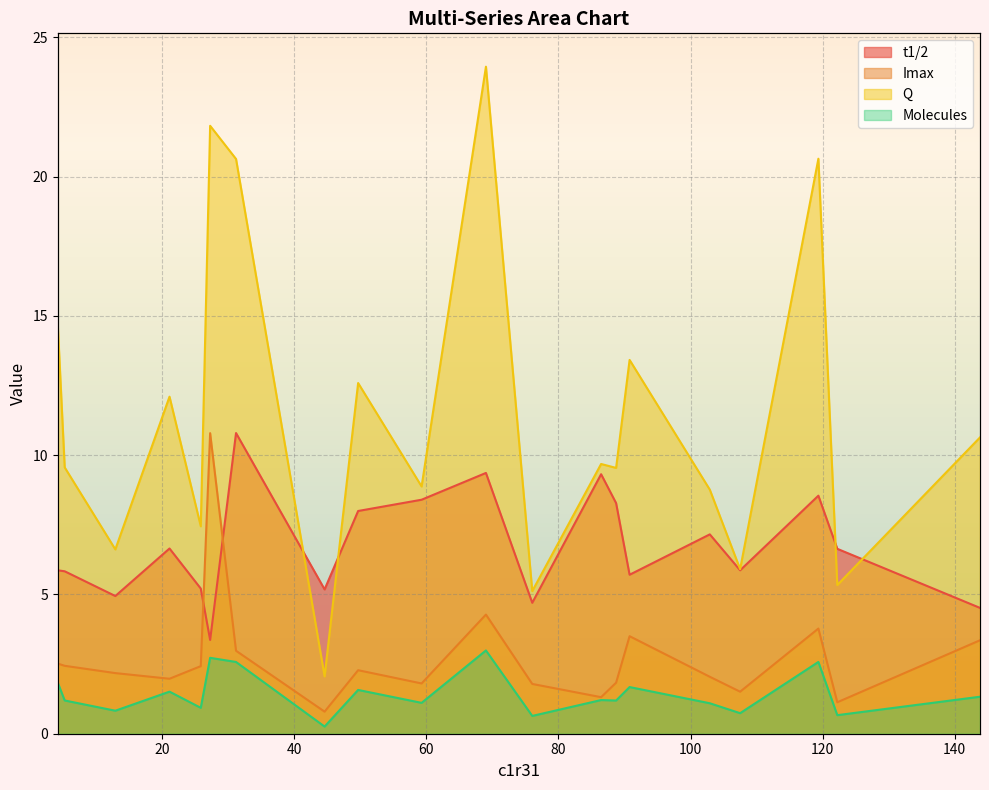

How many series are shown in this chart?

4